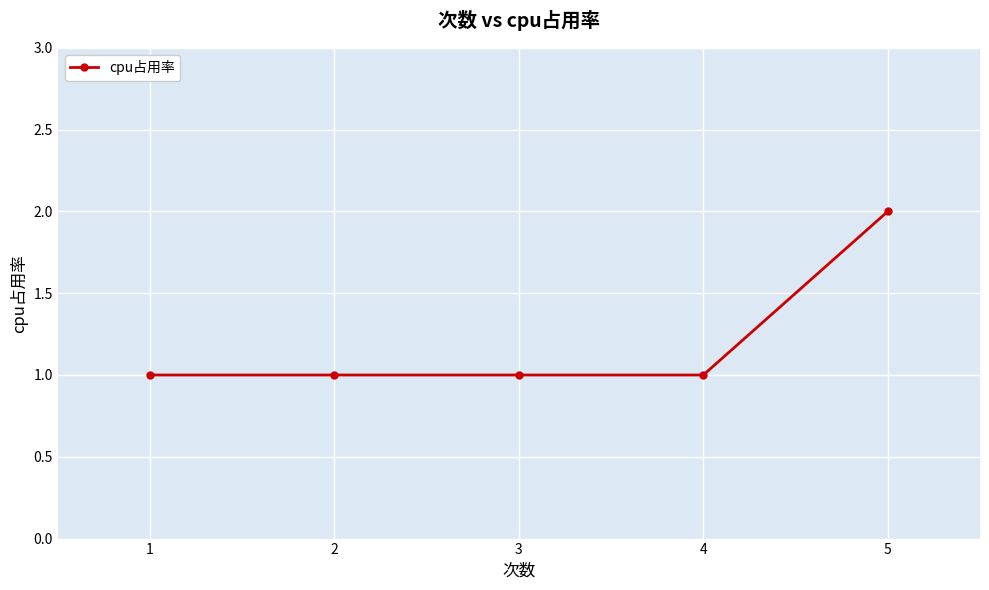

What is the sum of all values?

6